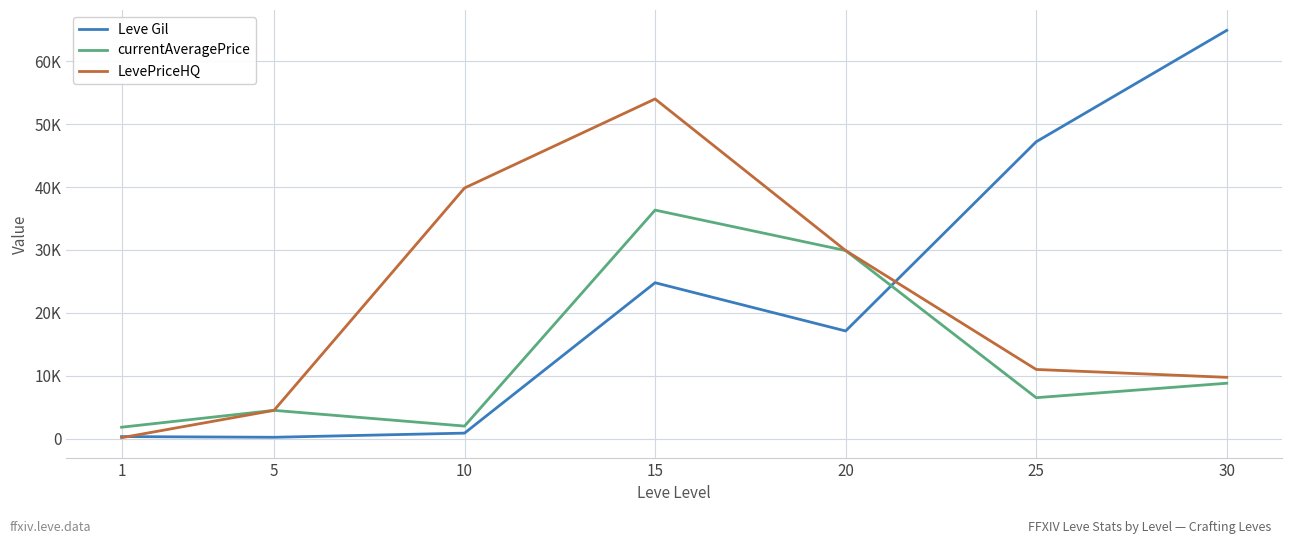

What is the highest value of the Leve Gil series?

64910